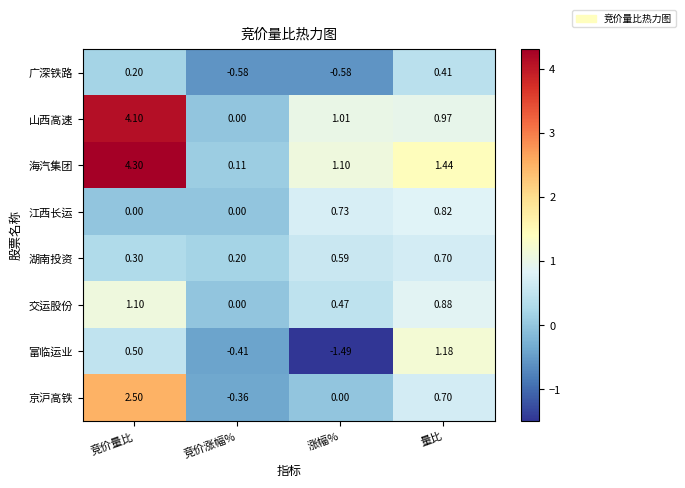

Rank the series by their maximum value, from lowest to highest.

广深铁路, 湖南投资, 江西长运, 交运股份, 富临运业, 京沪高铁, 山西高速, 海汽集团